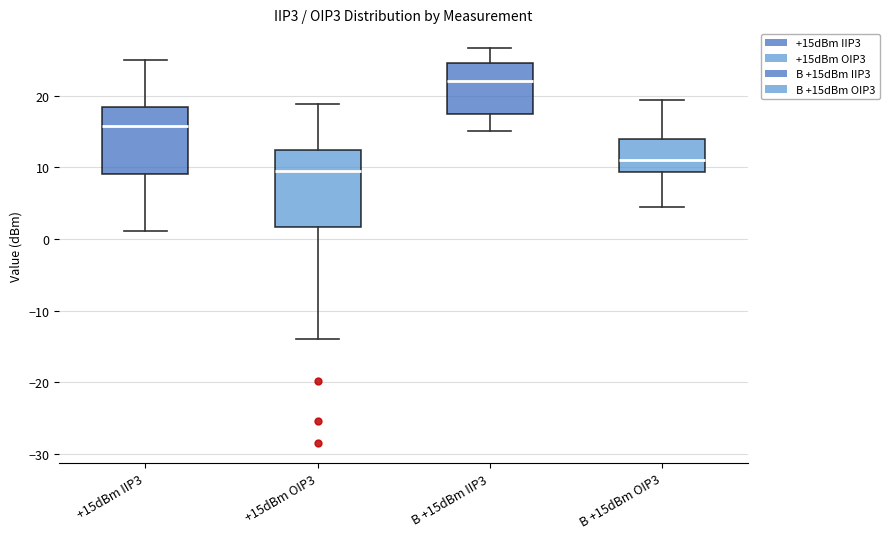

Comparing the boxes themselves (not the whiskers), which one is the tallest?

+15dBm OIP3